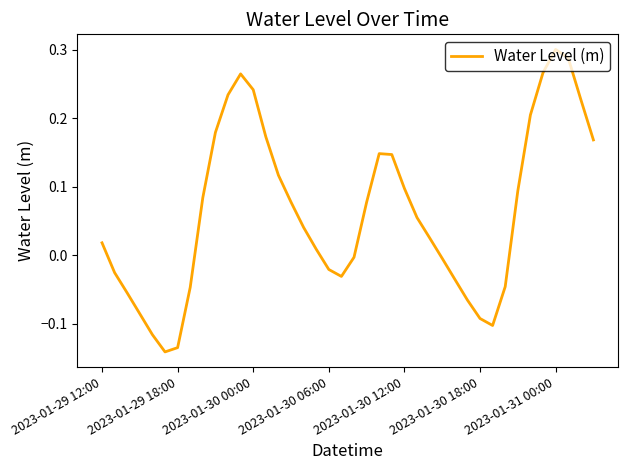

What is the difference between the maximum and minimum values?

0.4